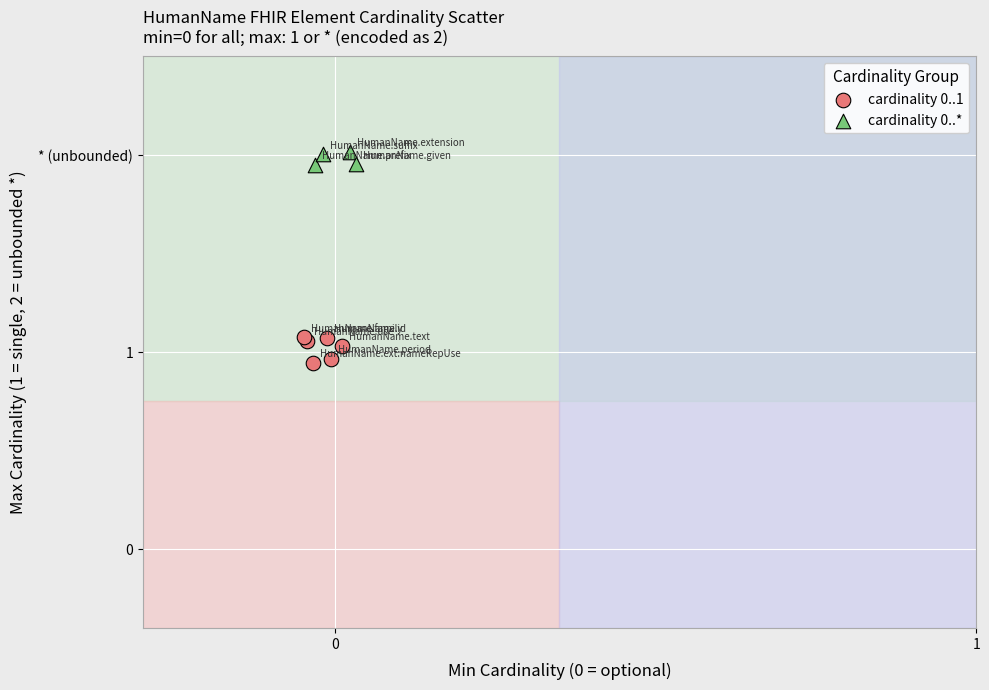

Which series contains the highest Y value?

cardinality 0..*